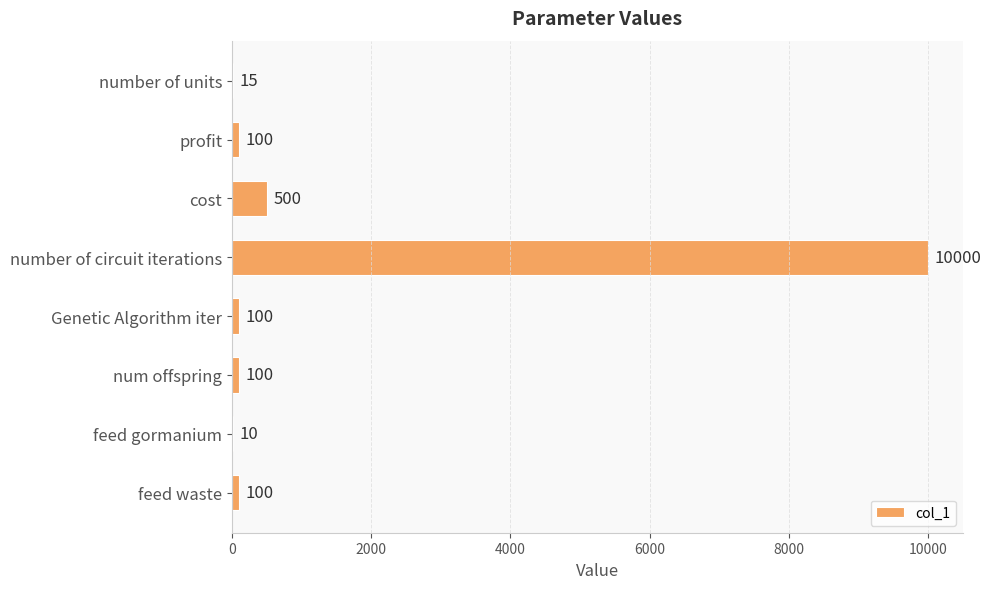

Which has a higher value, feed gormanium or number of units?

number of units